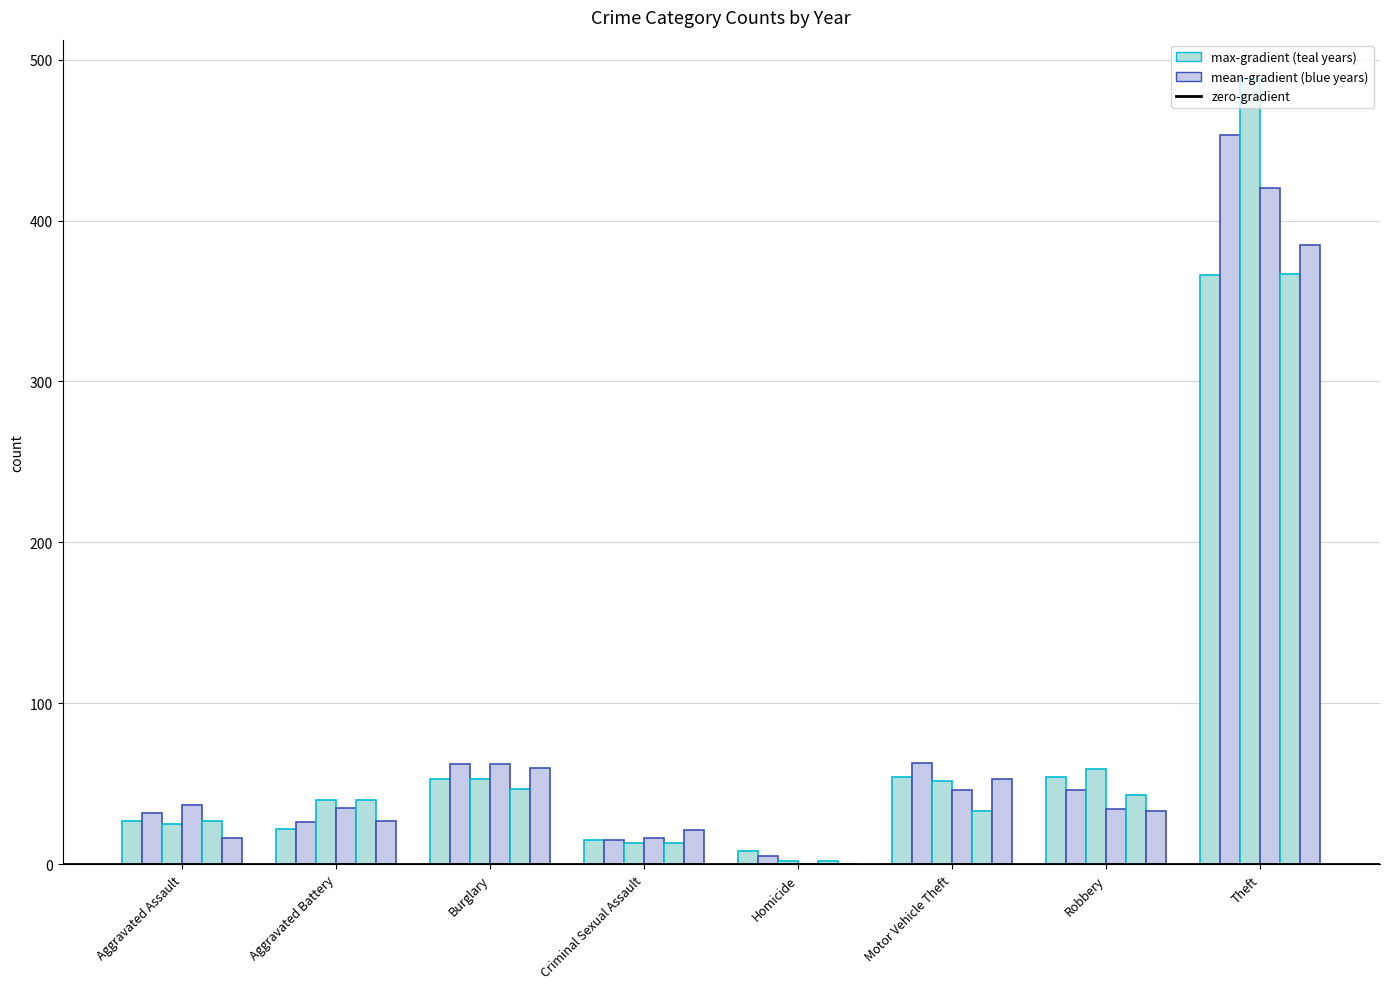

How many groups of bars are there?

8